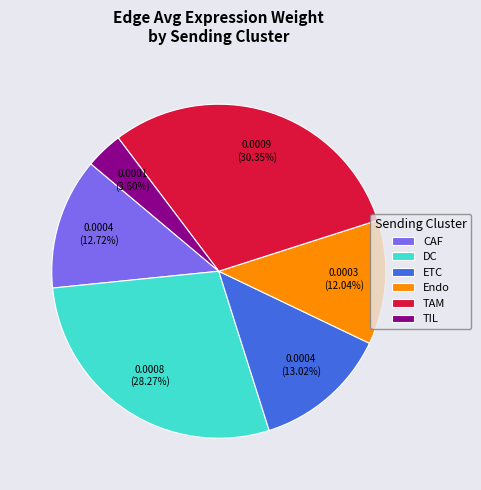

Is it true that Endo is 12% of the pie?

True